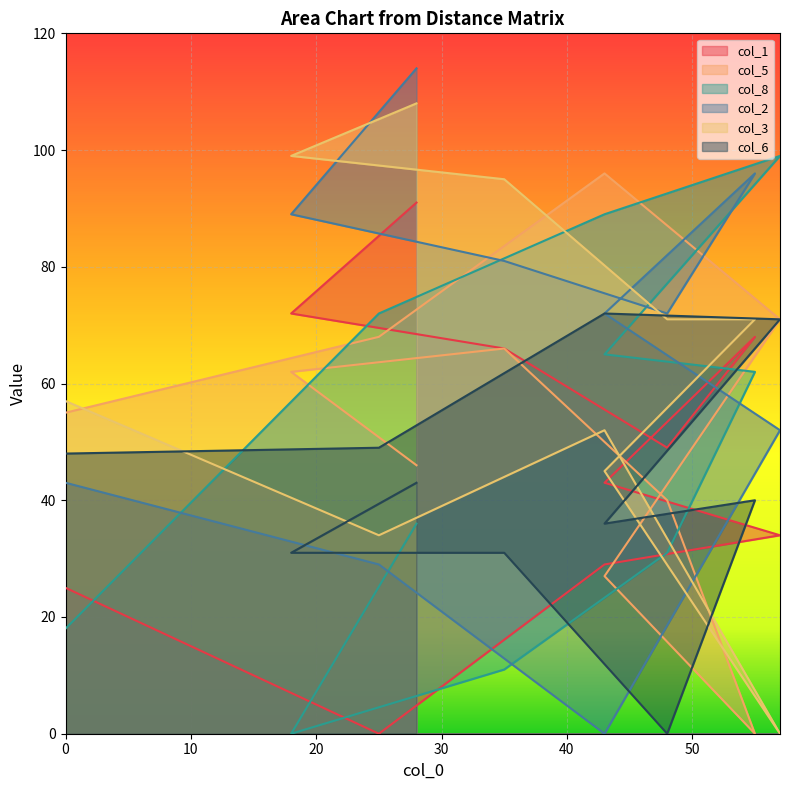

Reading left to right, transcribe all the data shown in this chart.

col_1: 25	0	29	34	43	68	49	66	72	91
col_5: 55	68	96	71	27	0	40	66	62	46
col_8: 18	72	89	99	65	62	31	11	0	36
col_2: 43	29	0	52	72	96	72	81	89	114
col_3: 57	34	52	0	45	71	71	95	99	108
col_6: 48	49	72	71	36	40	0	31	31	43